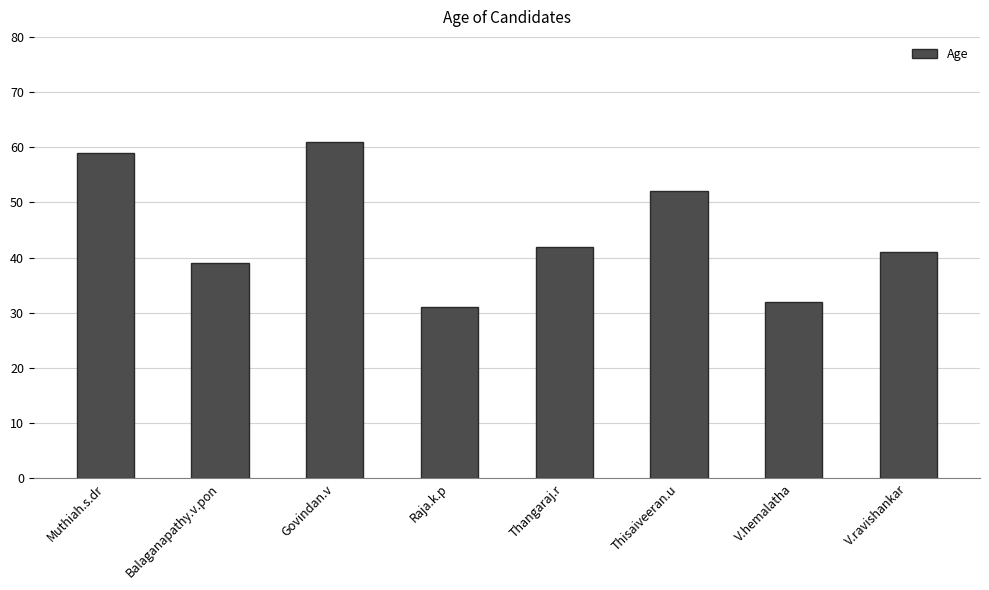

What is the difference between the values at Raja.k.p and Thangaraj.r?

11